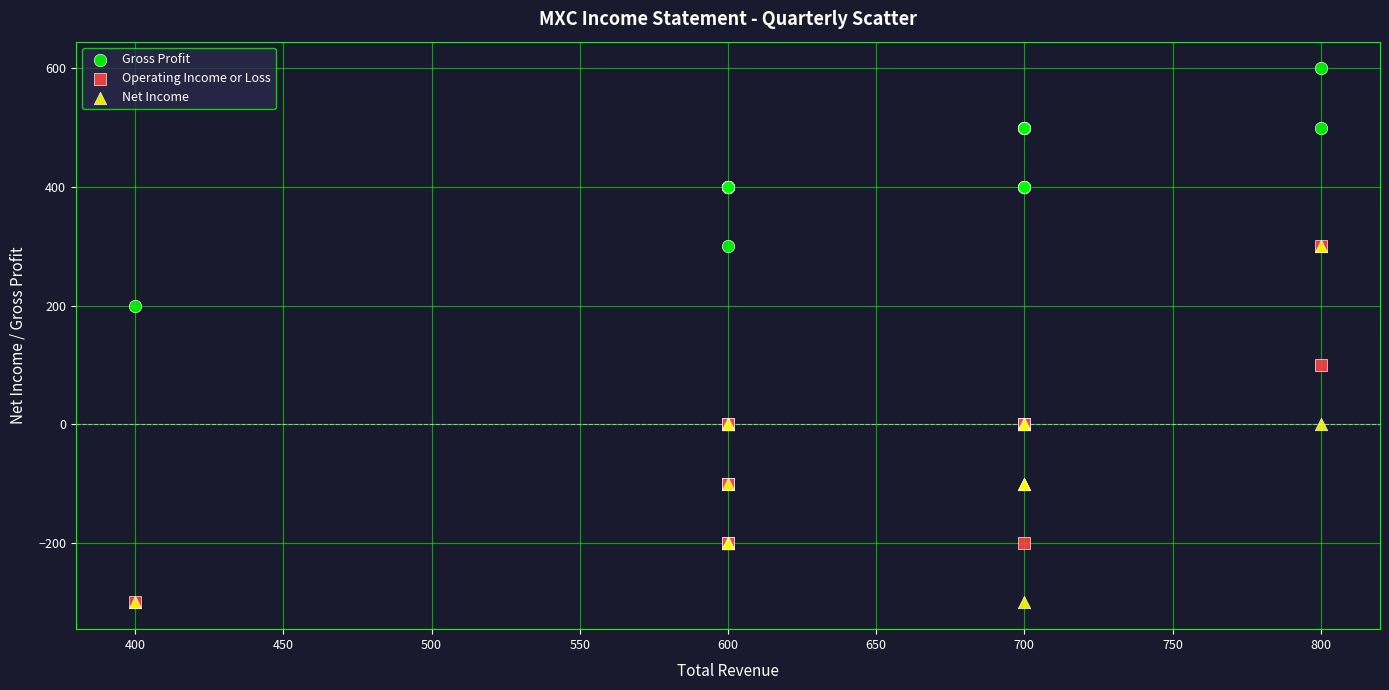

What are all the series names shown in the legend?

Gross Profit, Operating Income or Loss, Net Income